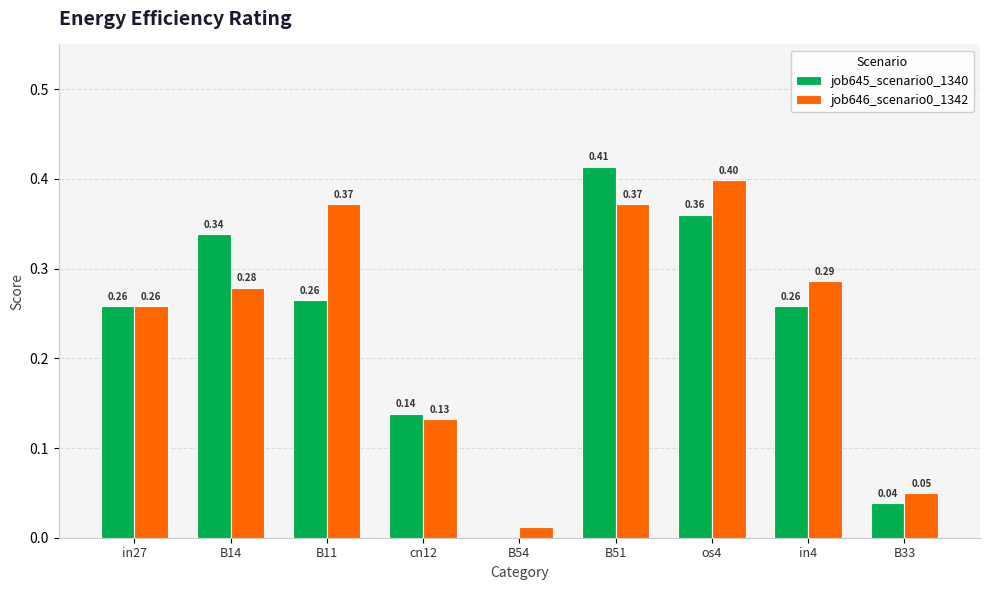

What is the sum of the job645_scenario0_1340 values at B11 and in4?

0.5